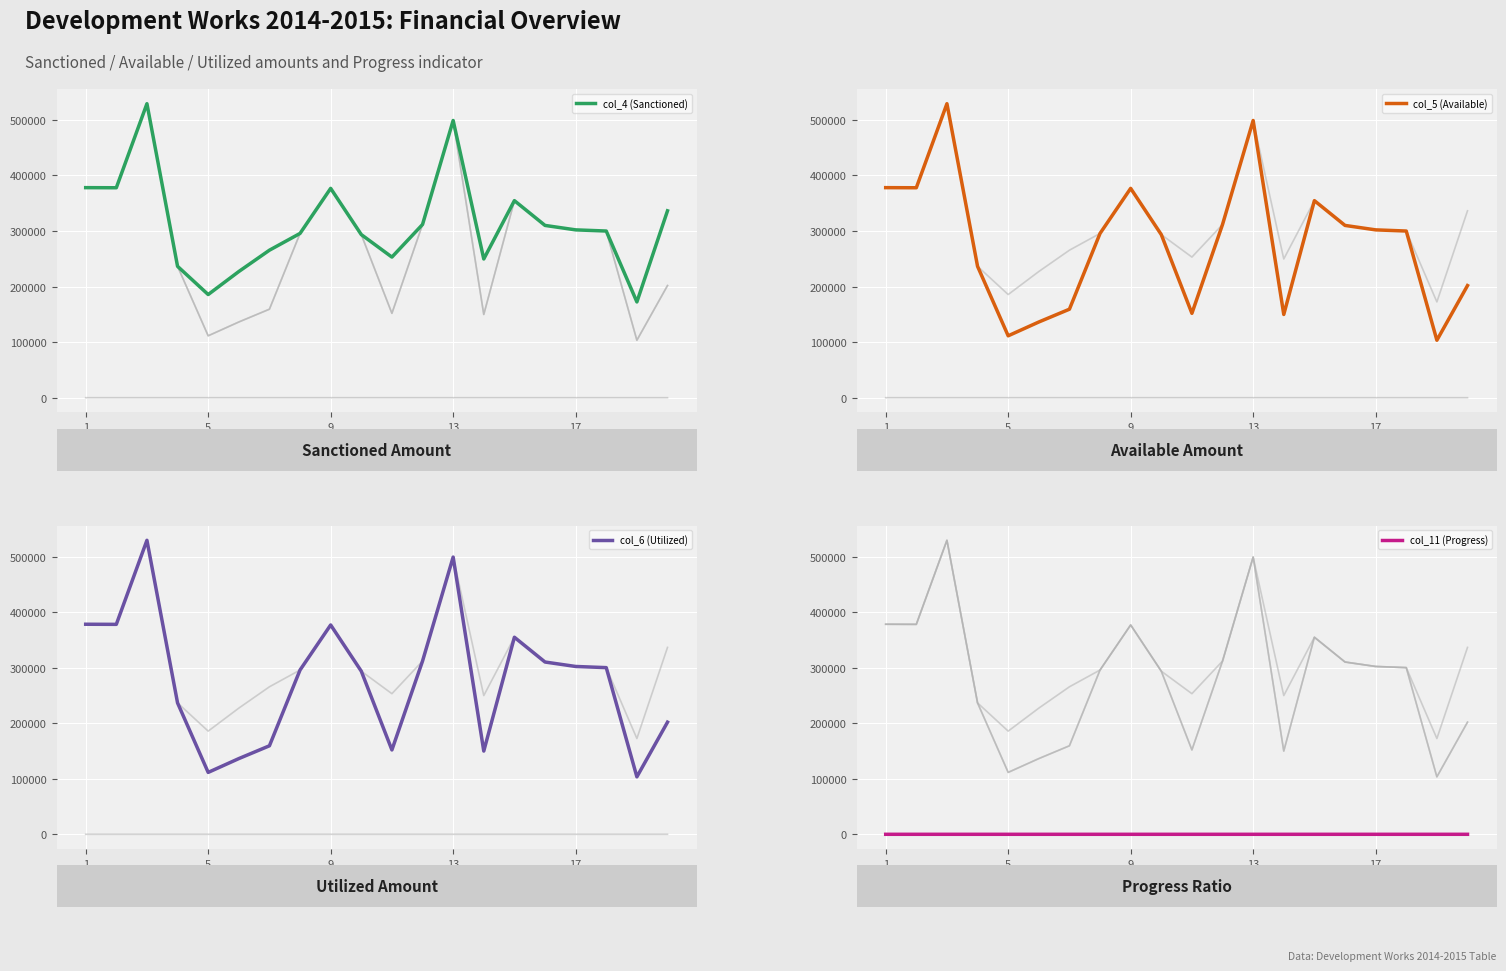

How many data points does each series have?

20